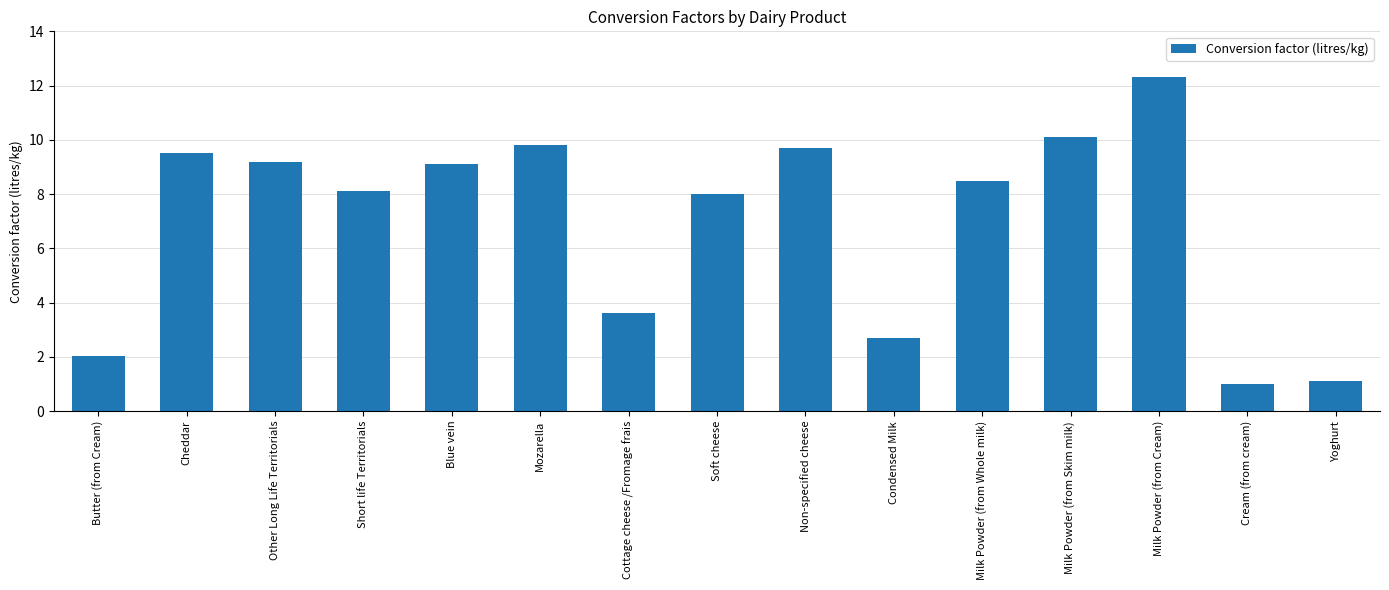

What is the value of the 1st bar from the left?

2.0